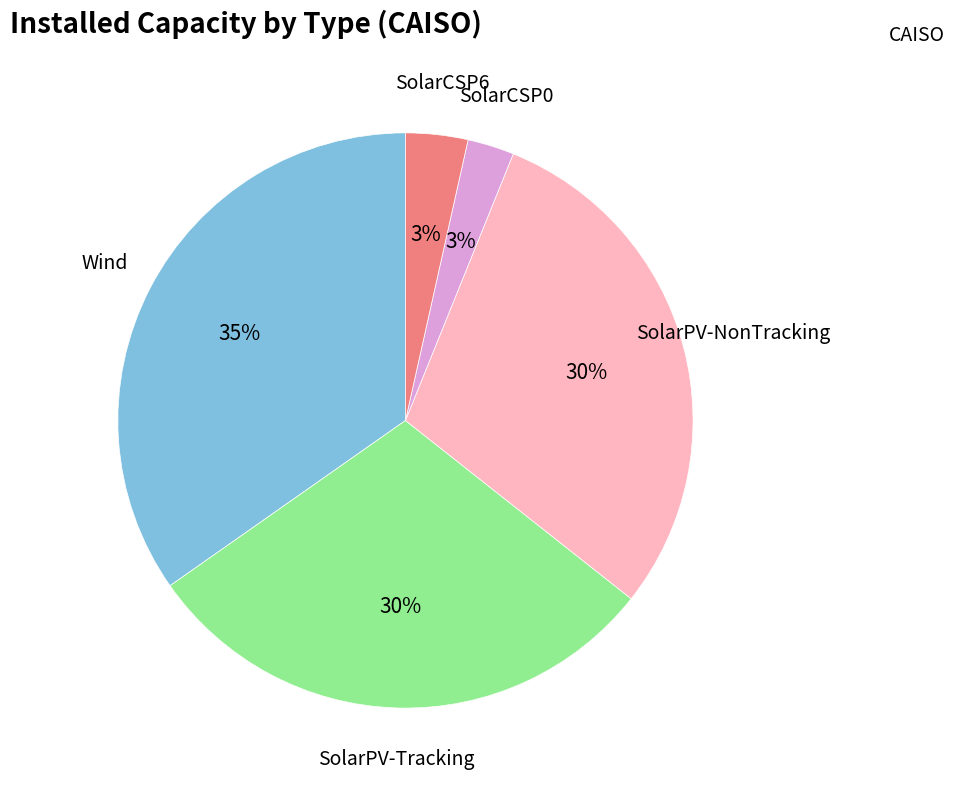

Is there a majority slice in this chart?

No